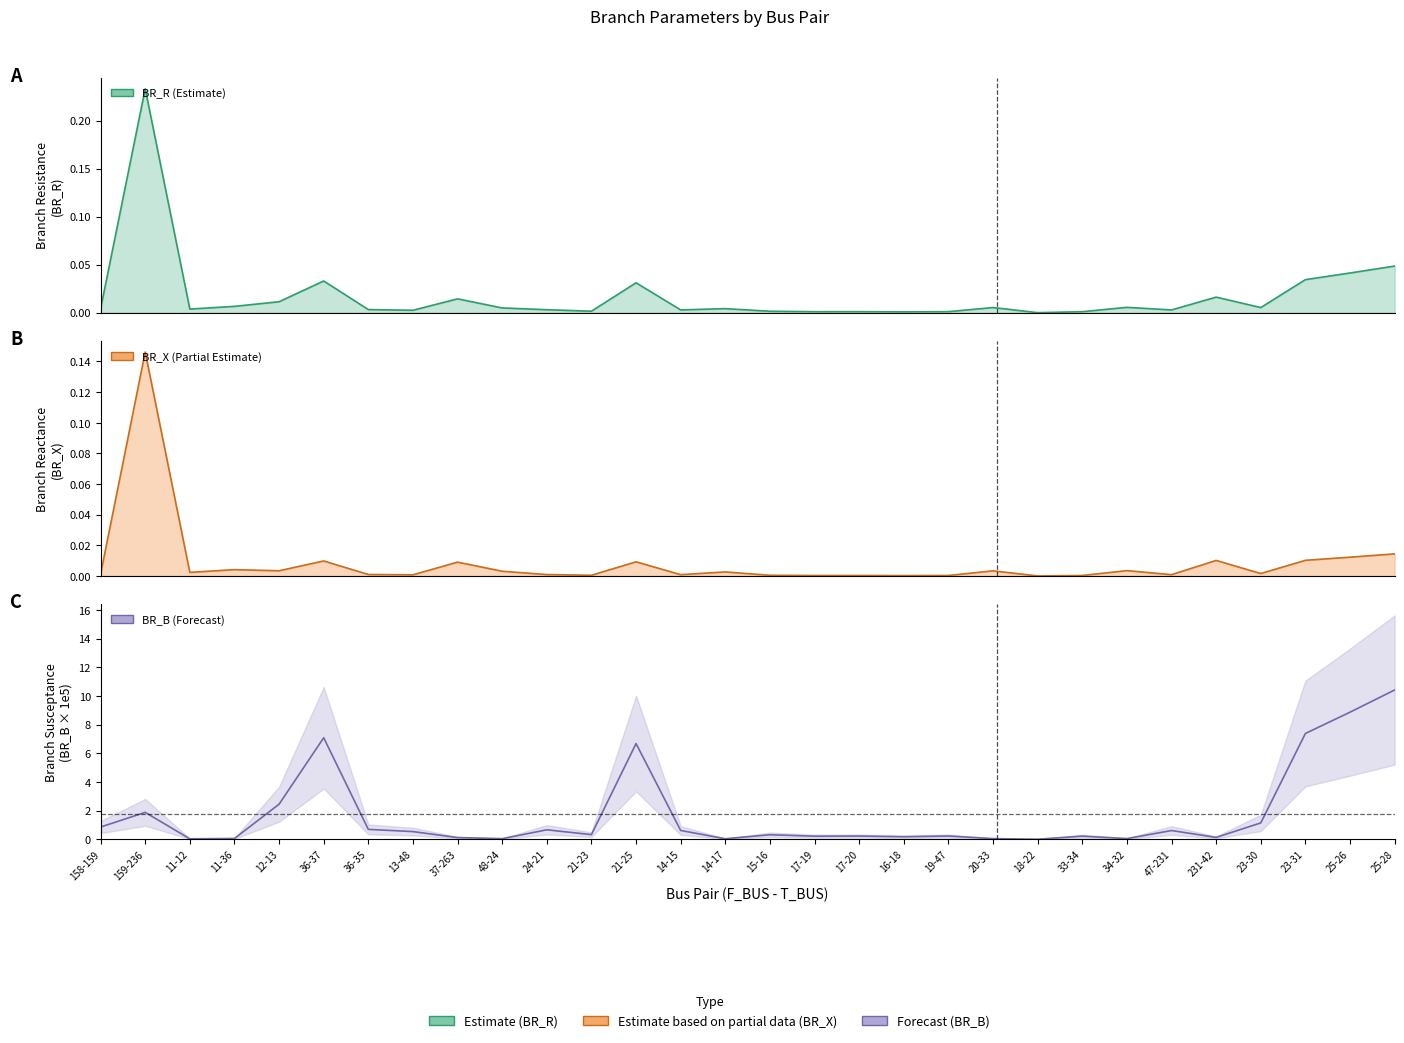

True or false: BR_X and BR_R intersect in this chart.

False